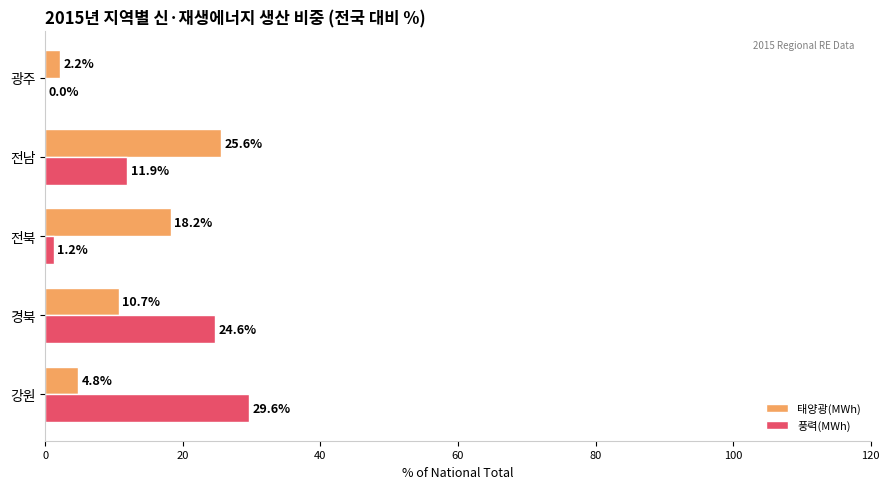

Is it true that 태양광(MWh) equals 2.2 at 광주?

True